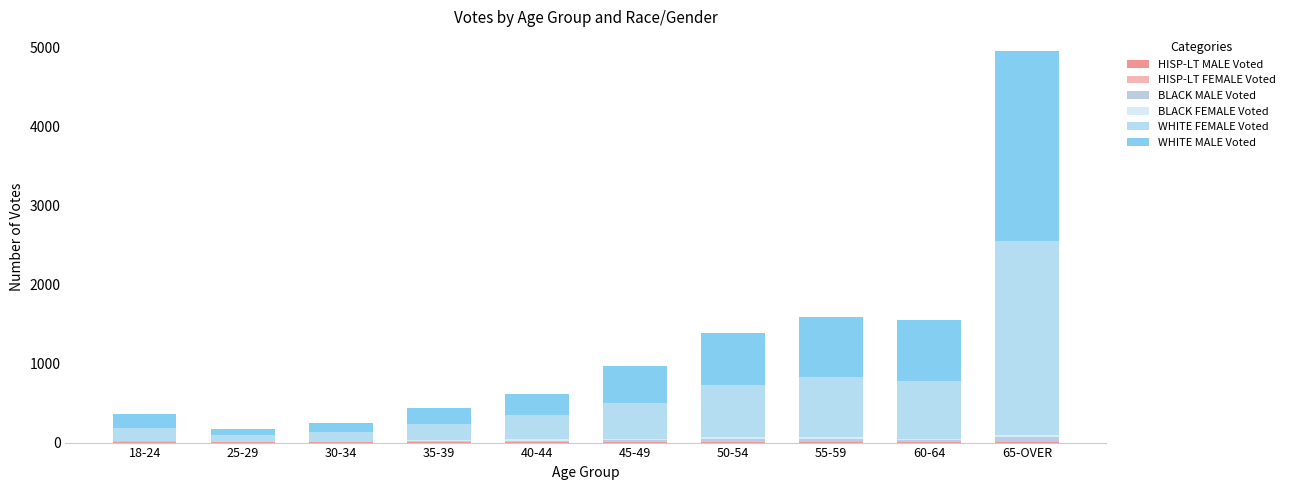

At 18-24, list the series in order from largest to smallest.

WHITE MALE Voted, WHITE FEMALE Voted, BLACK MALE Voted, HISP-LT MALE Voted, BLACK FEMALE Voted, HISP-LT FEMALE Voted